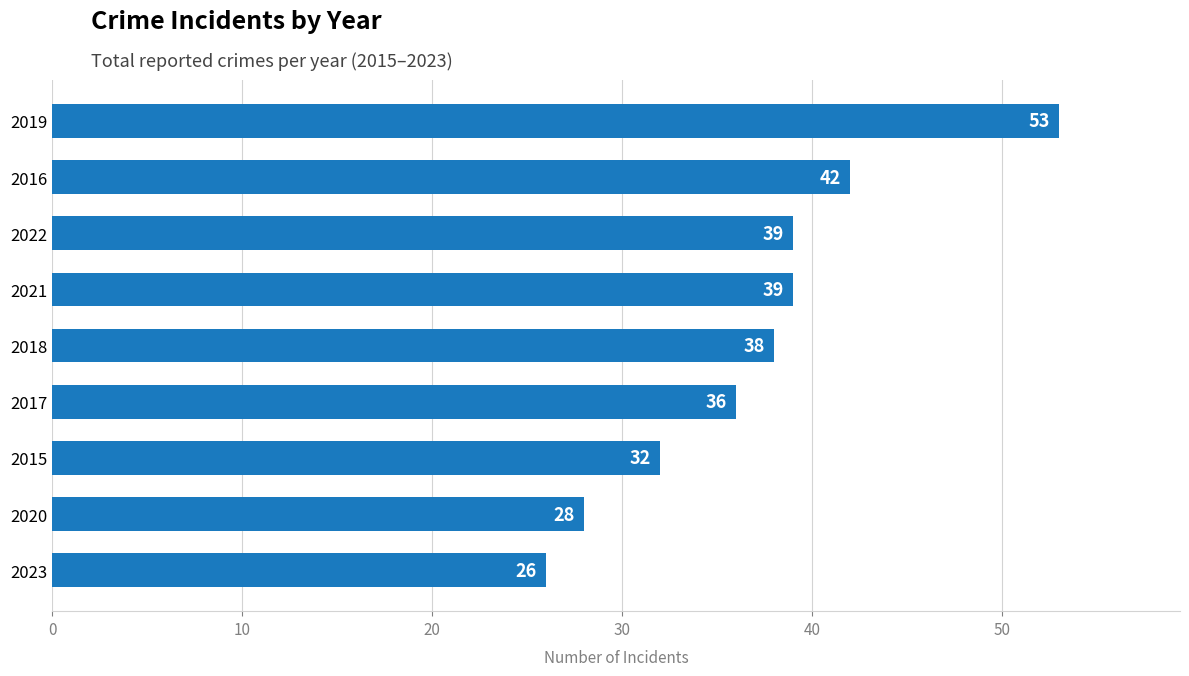

True or false: the data shows 28 at 2020.

True